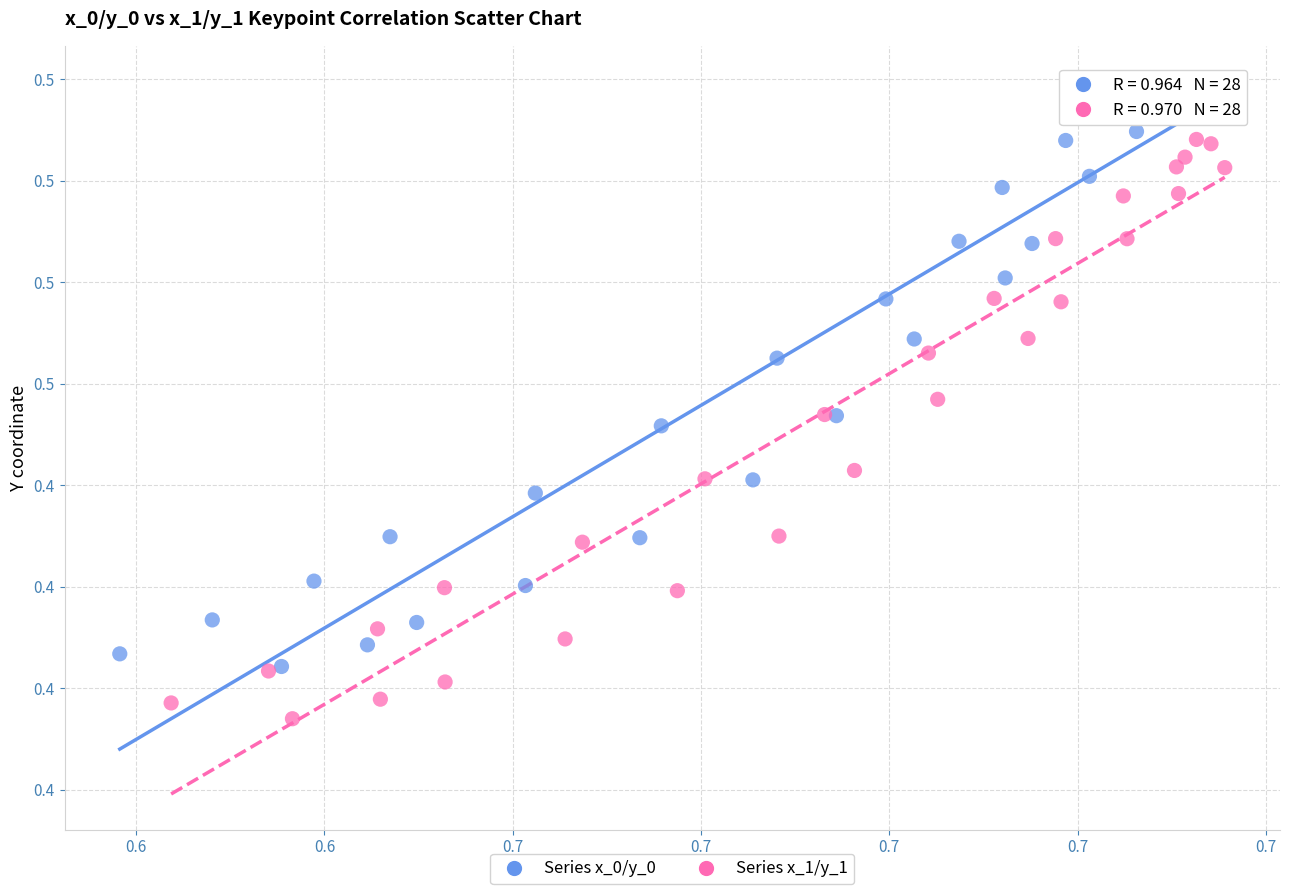

What are all the series names shown in the legend?

Series x_0/y_0, Series x_1/y_1